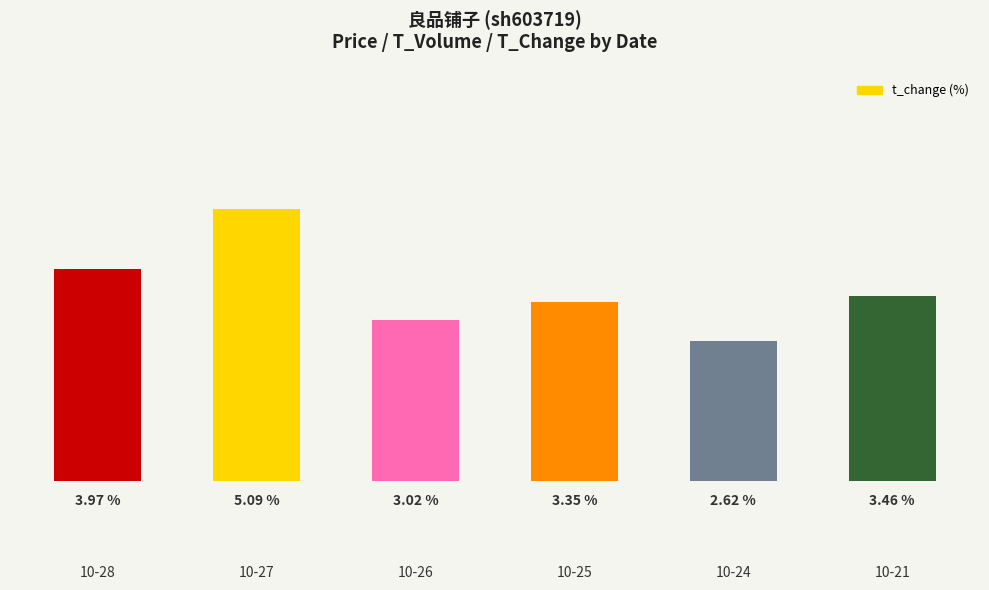

List the labels in order of value, smallest first.

10-24, 10-26, 10-25, 10-21, 10-28, 10-27